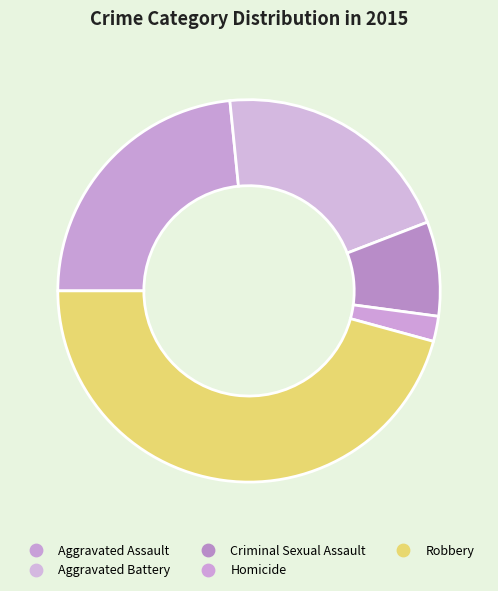

Which slice is the smallest?

Homicide